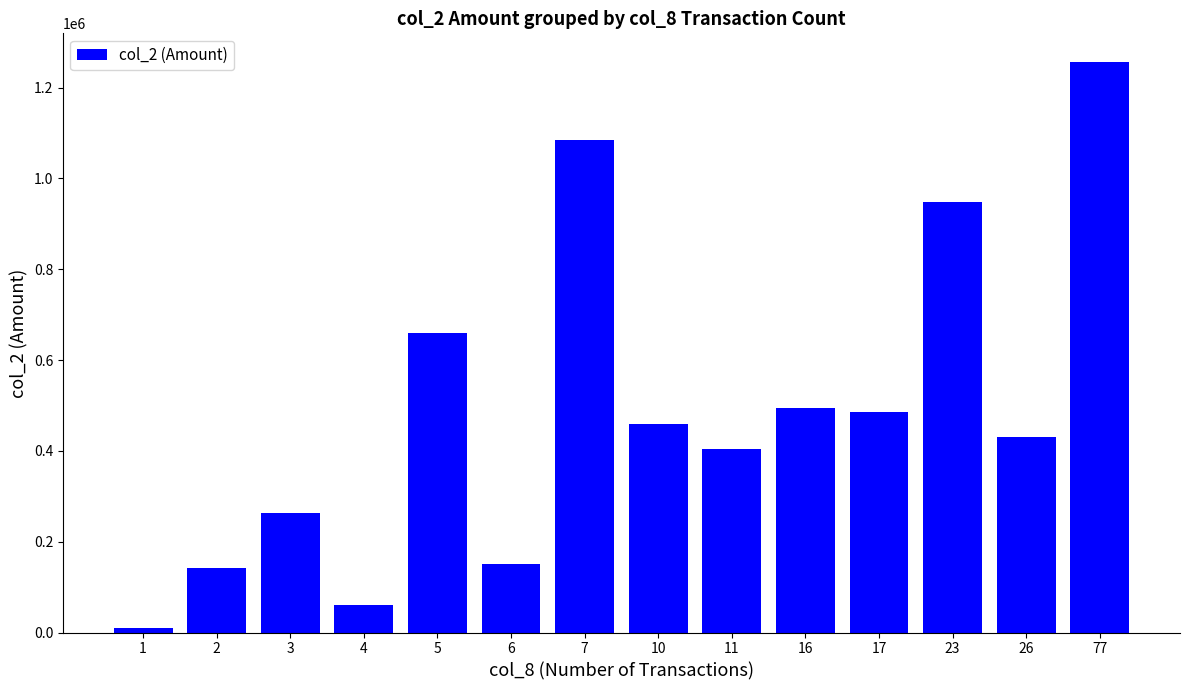

The value at 6 is 40107. True or false?

False